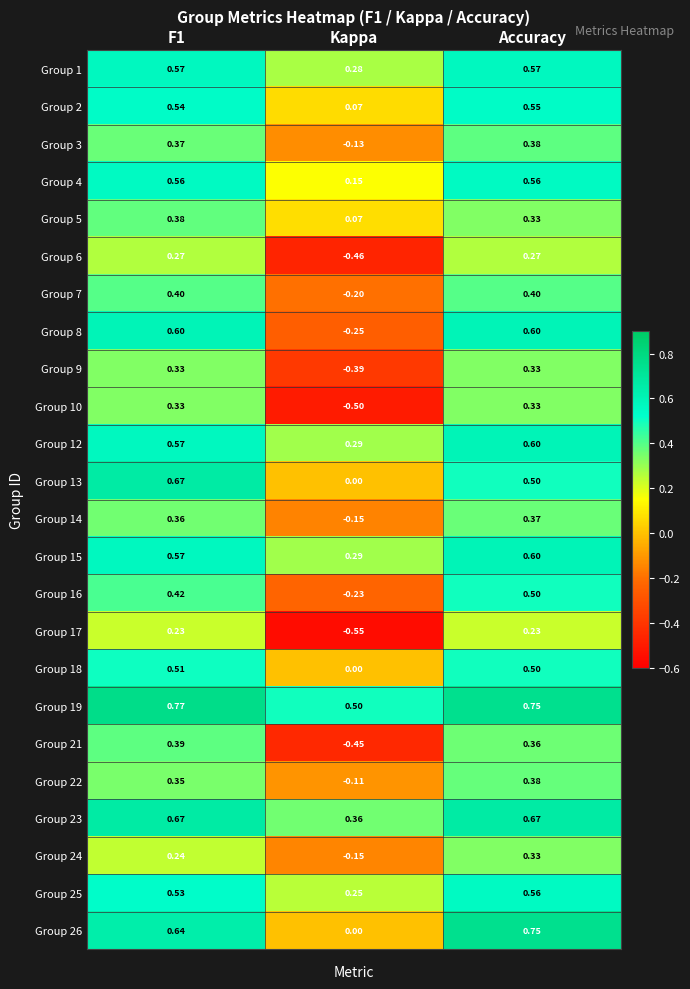

Which category has the lowest value across all series?

Kappa